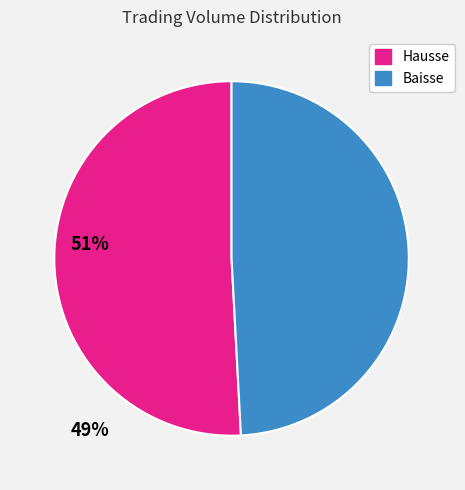

Is there a majority slice in this chart?

Yes